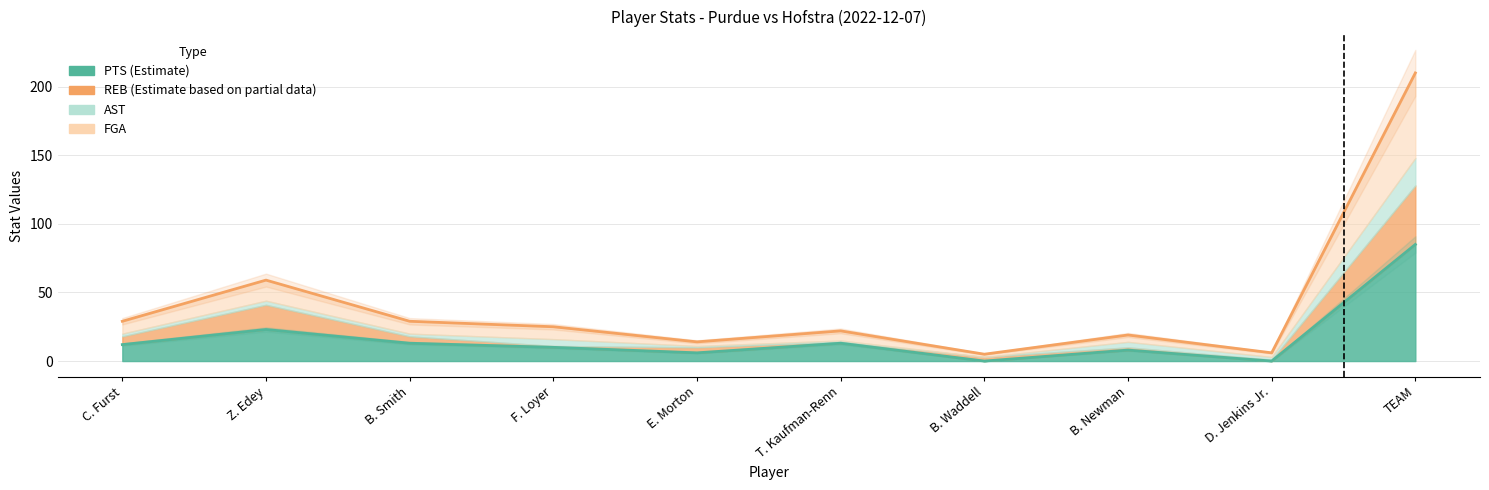

True or false: Total line and PTS line intersect in this chart.

False